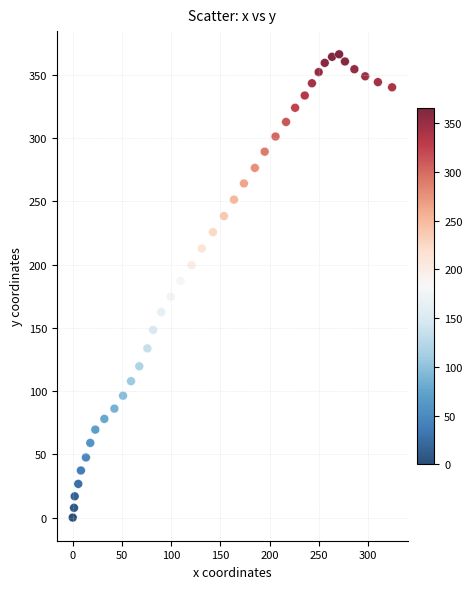

What Y value in the scatter plot is closest to 183?

187.1